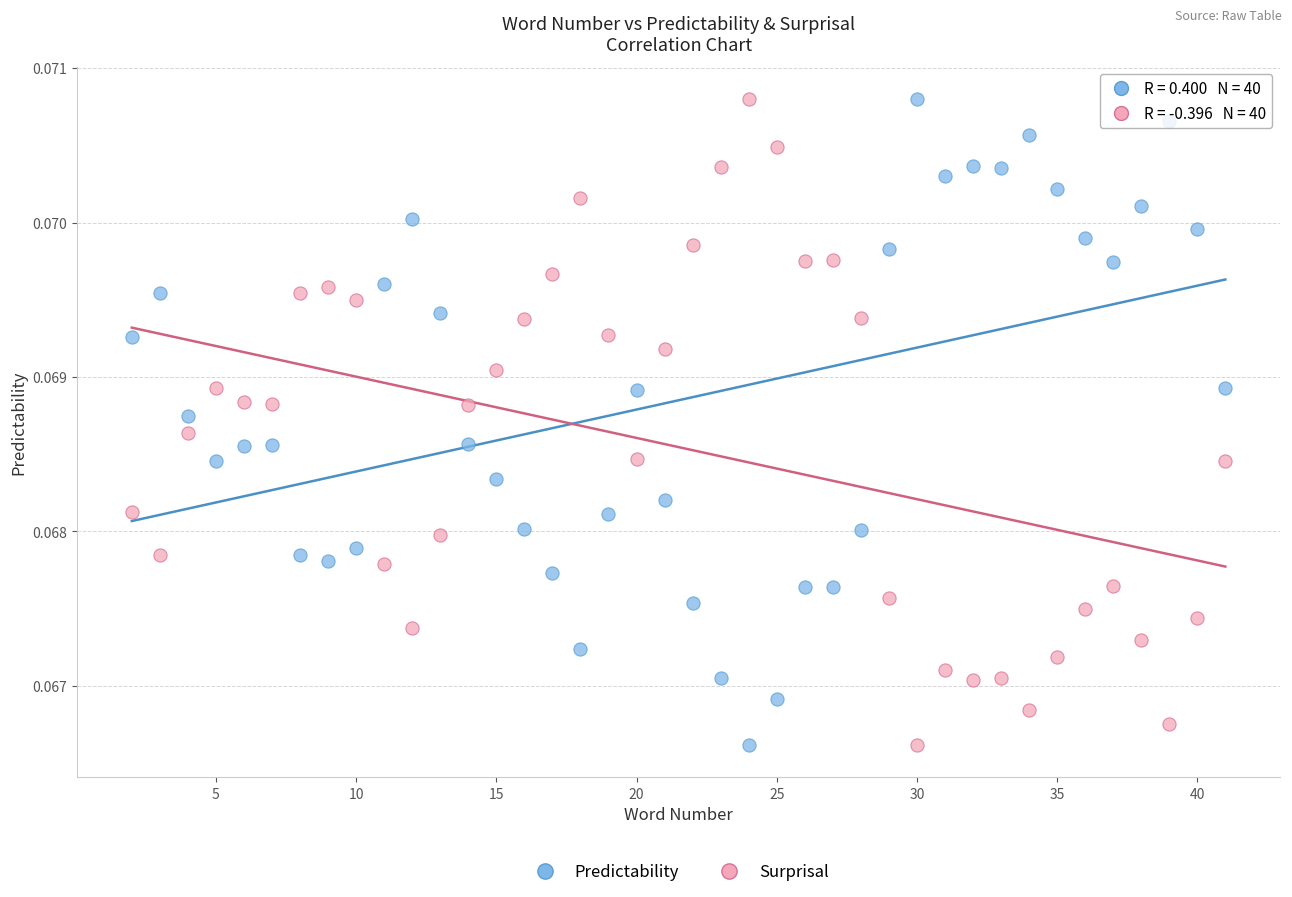

Across all data points, what is the range of X values (max minus min)?

39.0